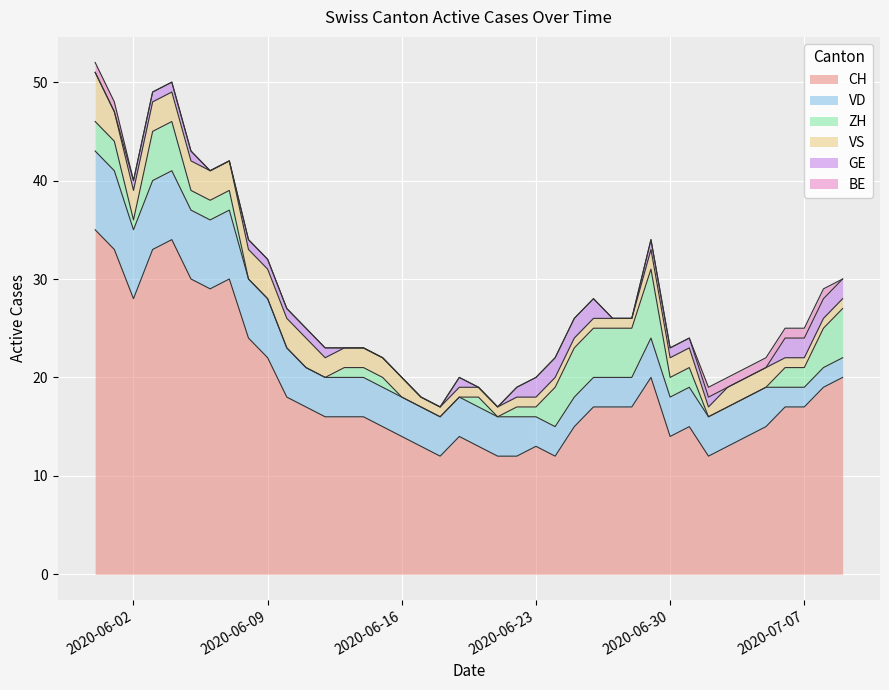

What is the total value across all series at 2020-07-04?

21